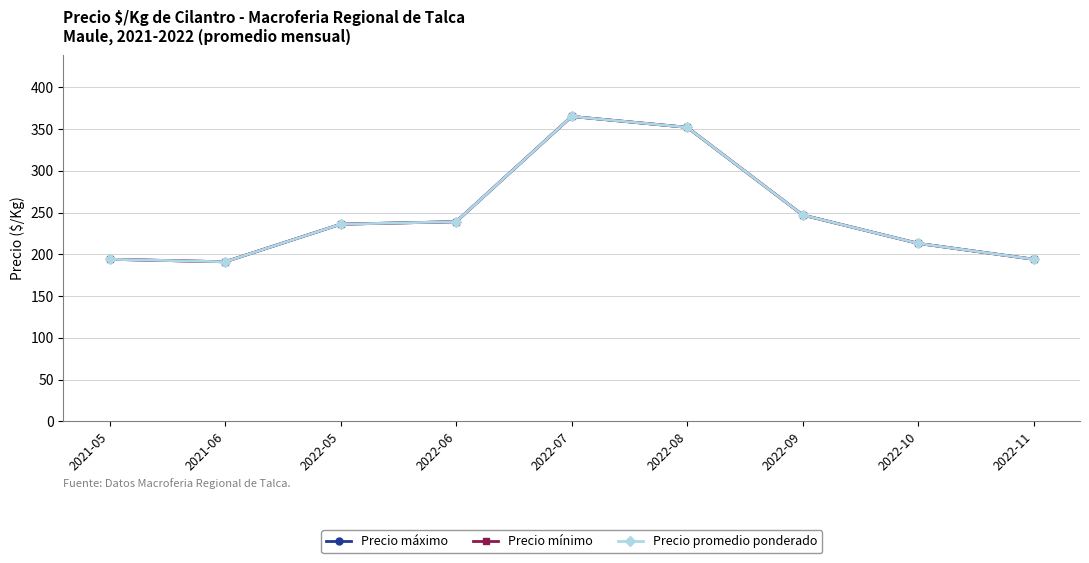

What is the lowest value of the Precio promedio ponderado series?

191